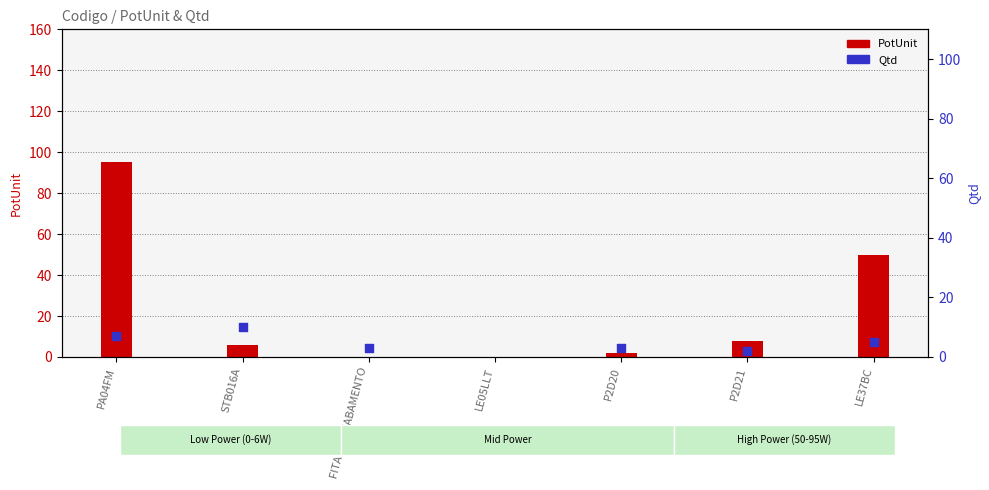

Is the value of PotUnit at PA04FM greater than the value of Qtd at LE37BC?

Yes